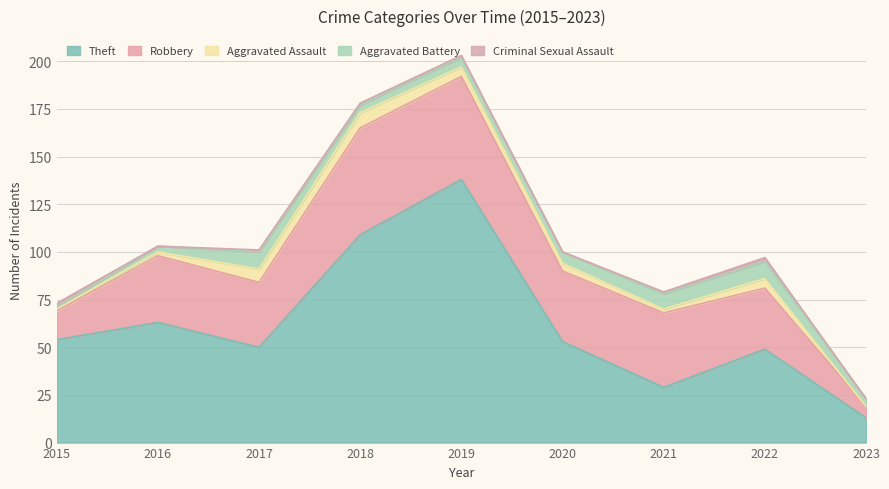

True or false: Criminal Sexual Assault has a value of 0 at 2016.

True